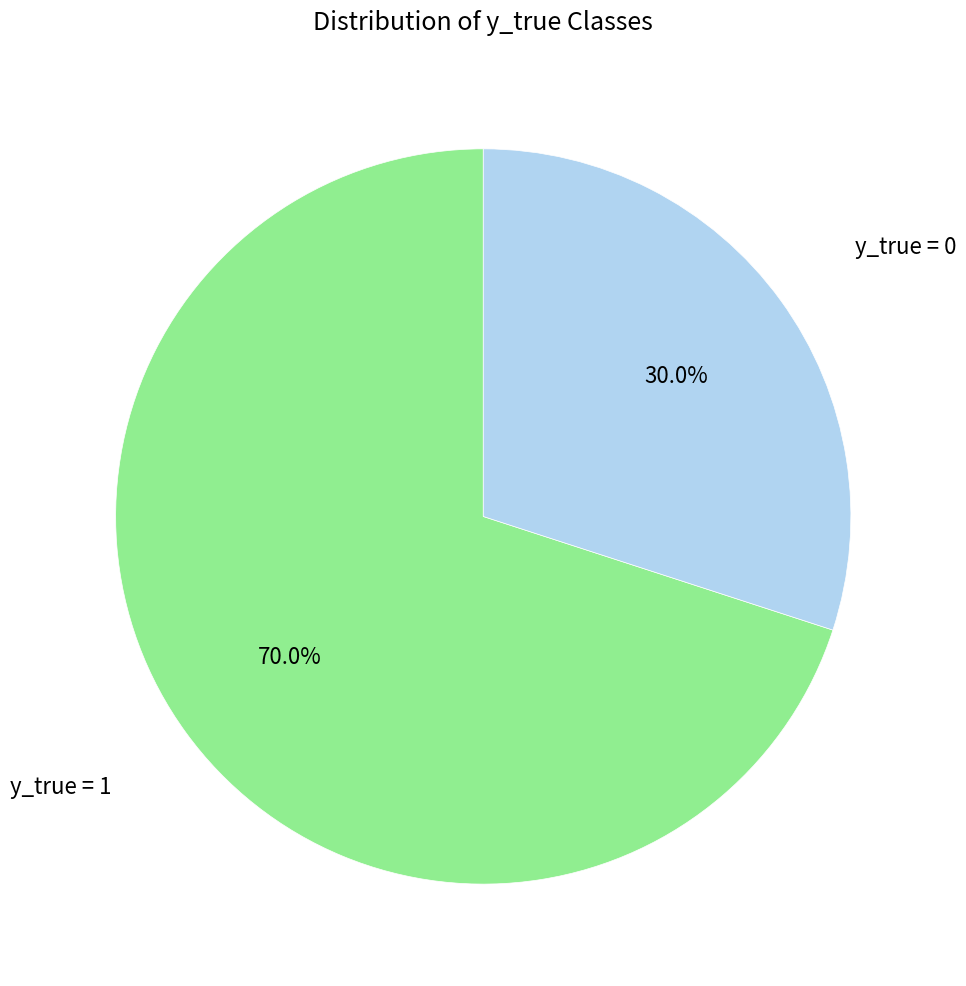

Which slice is the smallest?

y_true = 0